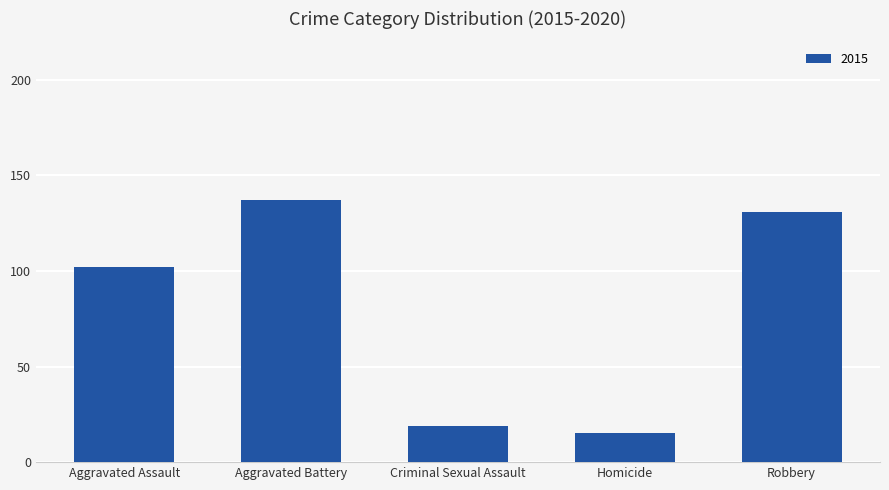

How many values are below 102?

2